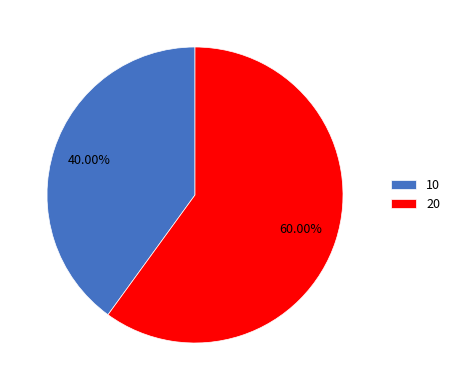

How many segments does this pie chart have?

2